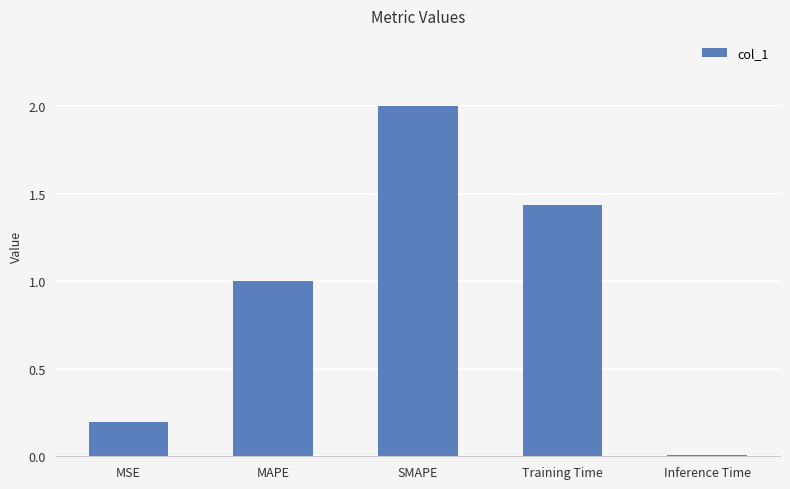

What is the difference between the values at MAPE and Training Time?

0.4